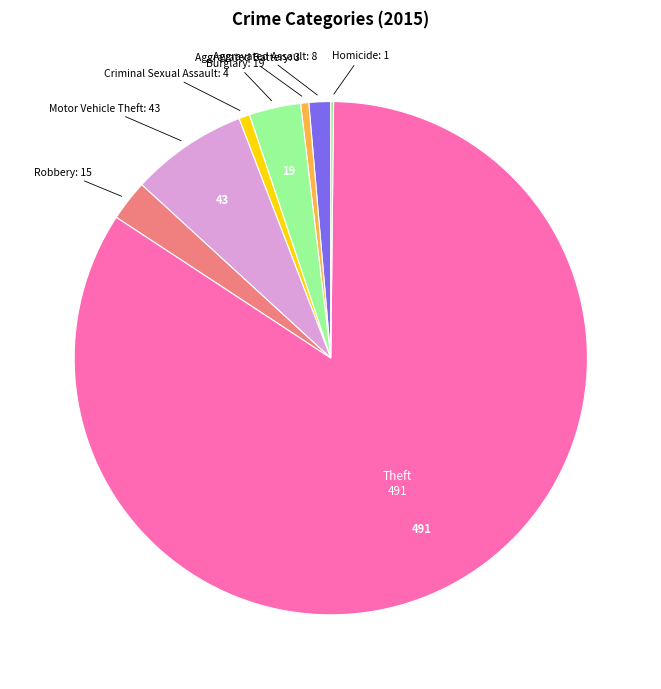

Do Robbery and Aggravated Battery together represent more than half of the pie?

No